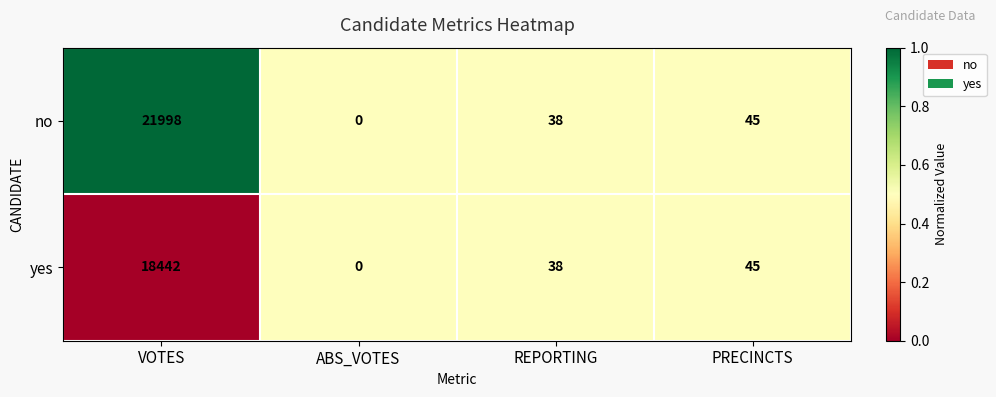

How many distinct data groups are displayed?

2